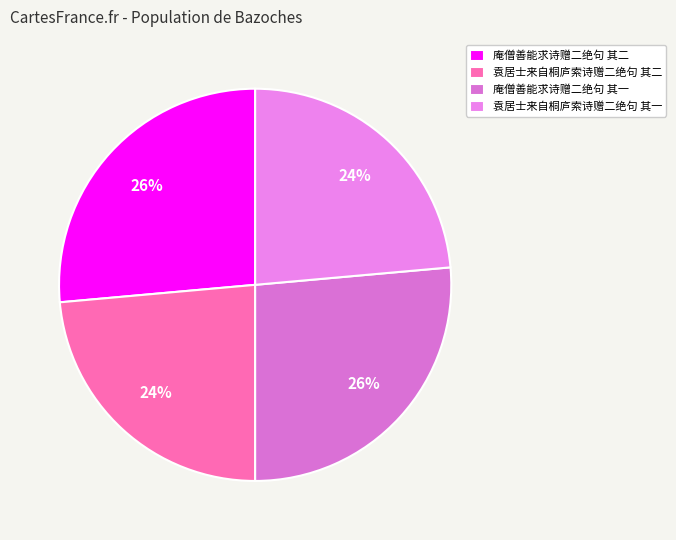

Which has a higher value, 庵僧善能求诗赠二绝句 其一 or 袁居士来自桐庐索诗赠二绝句 其一?

庵僧善能求诗赠二绝句 其一